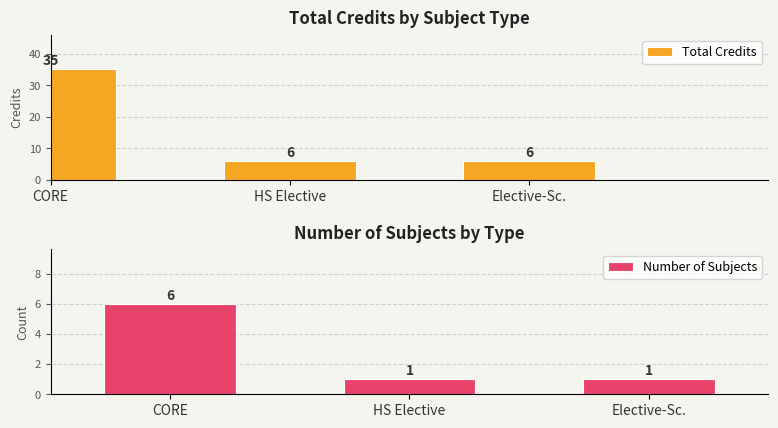

What is the sum of all Number of Subjects values?

8